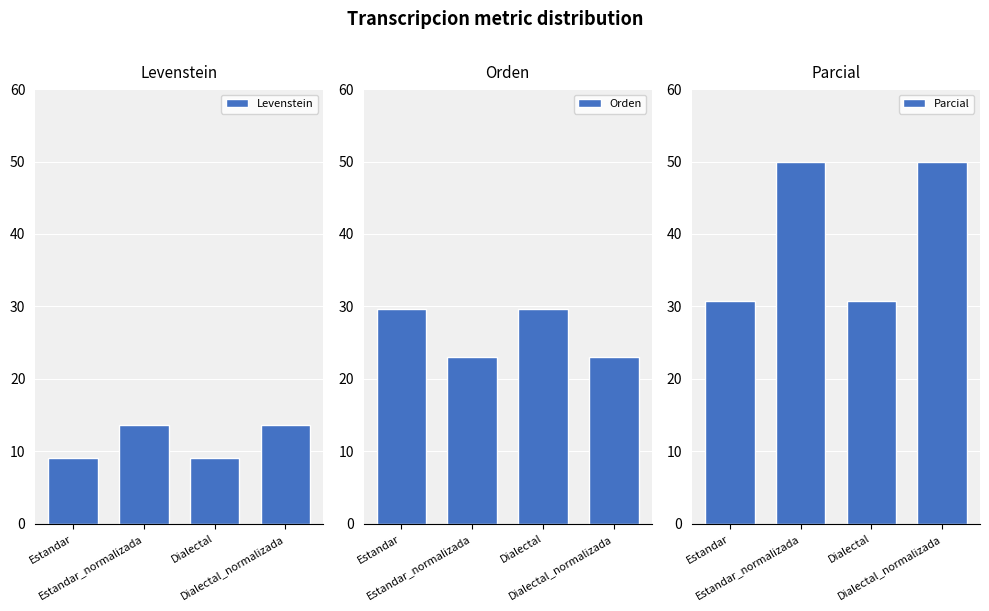

The value of Parcial at Dialectal_normalizada is 50.0. True or false?

True